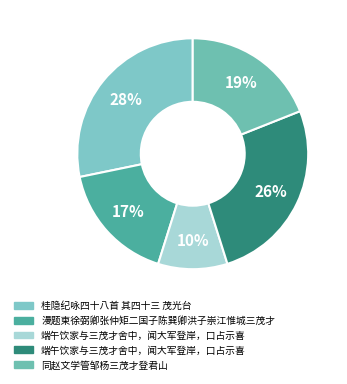

Count the number of slices in the pie.

5